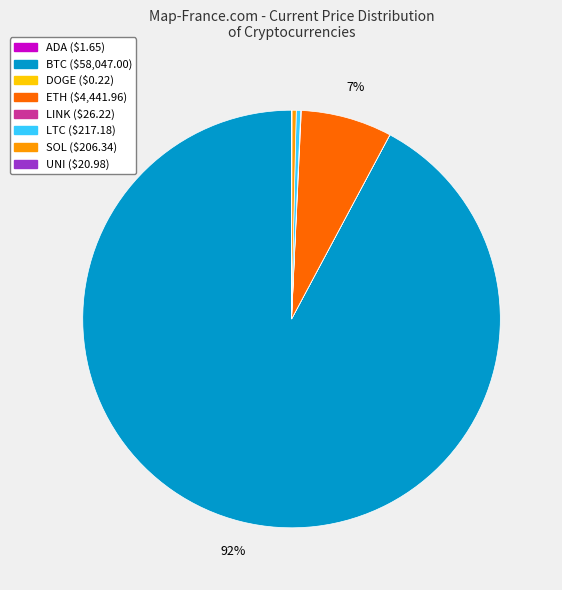

Does any single category account for the majority?

Yes